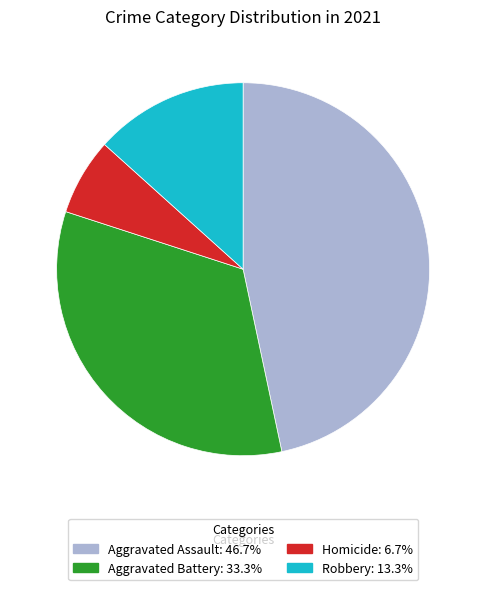

Does any single category account for the majority?

No